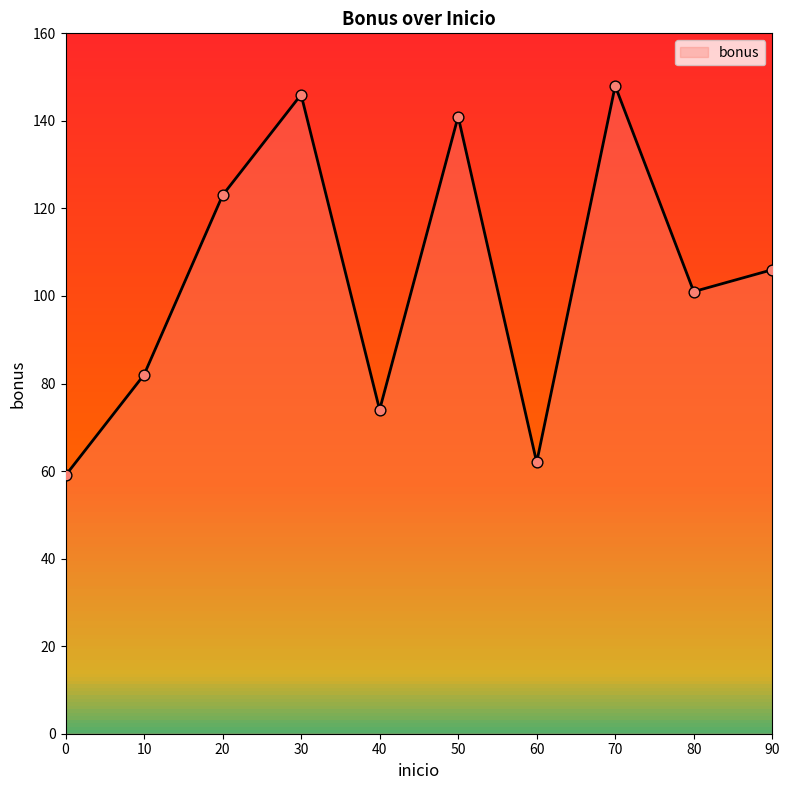

What is the change in value from 30 to 60?

-84